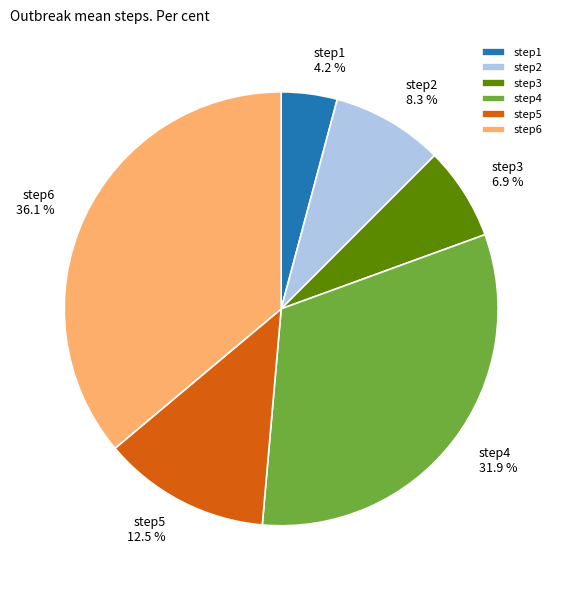

Which category has the smallest portion of the pie?

step1